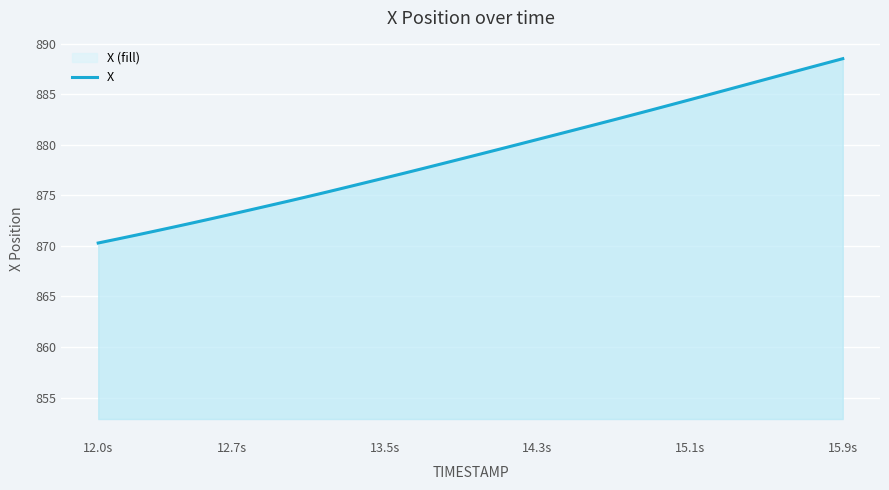

True or false: the data shows 608.7 at 15.1s.

False